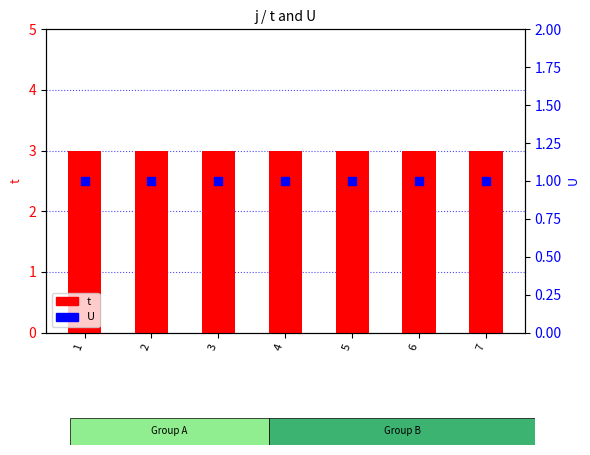

Which series contains the highest Y value?

t